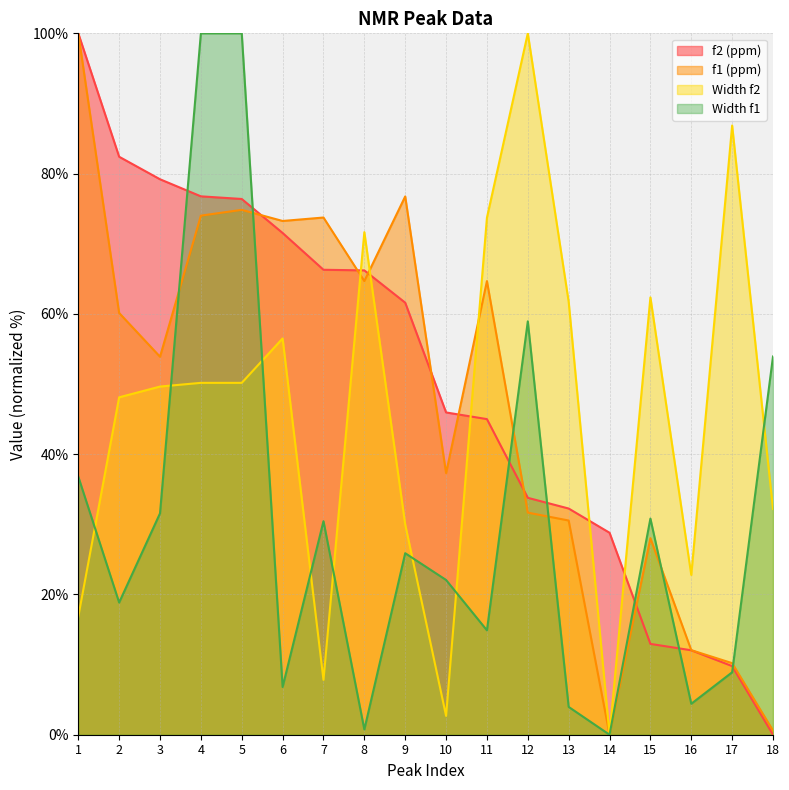

At which category does Width f2 reach its first local valley?

7